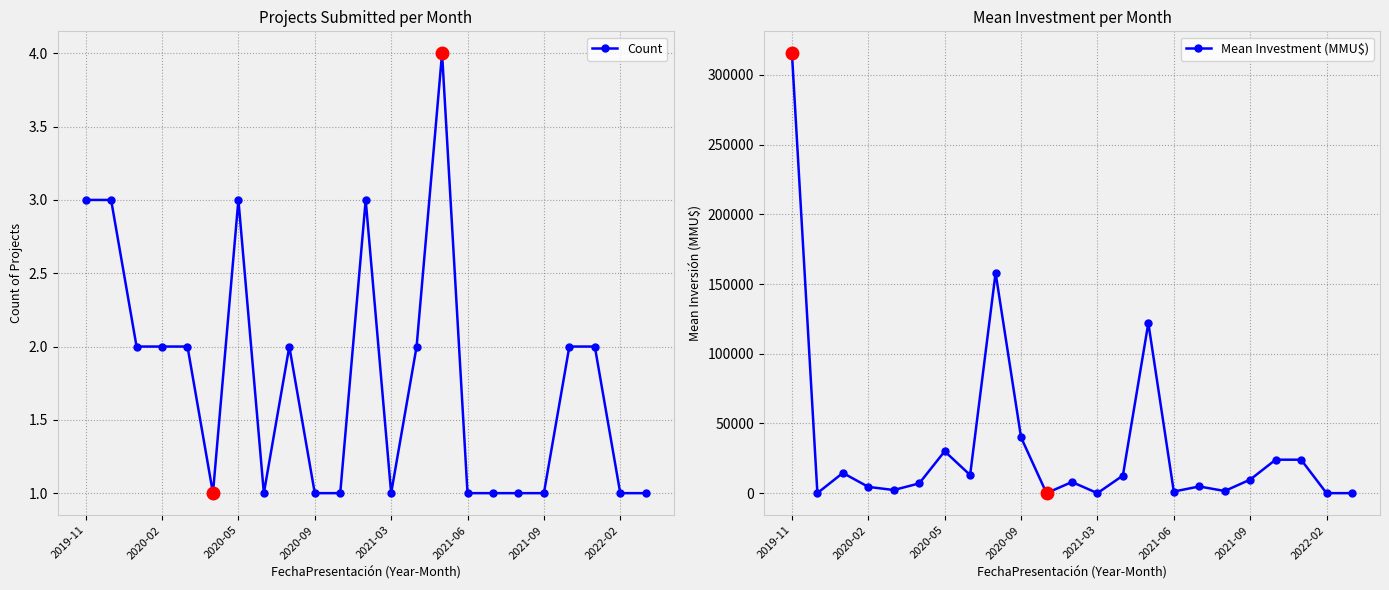

Which series has the largest range (max minus min)?

Mean Investment (MMU$)